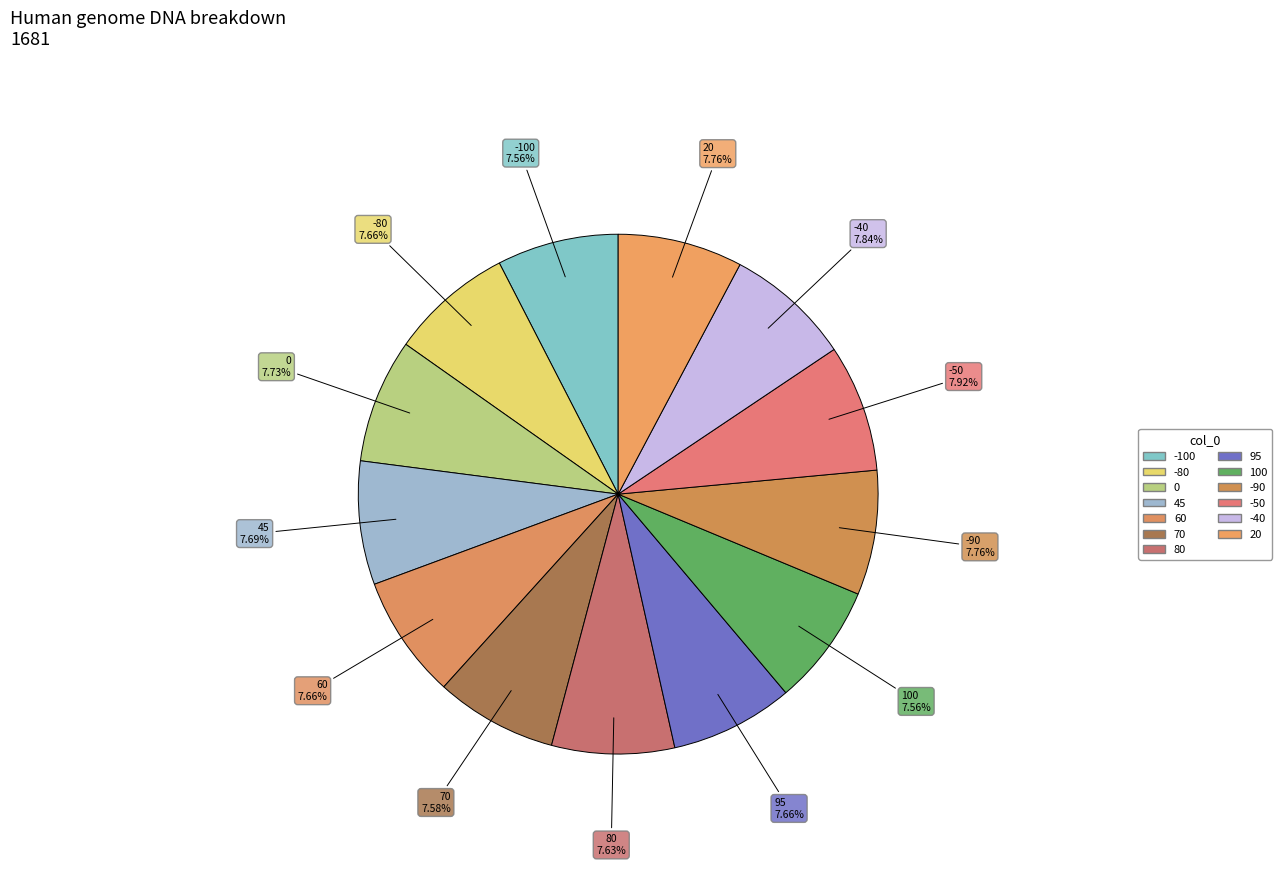

Is it true that -80 is 1% of the pie?

False